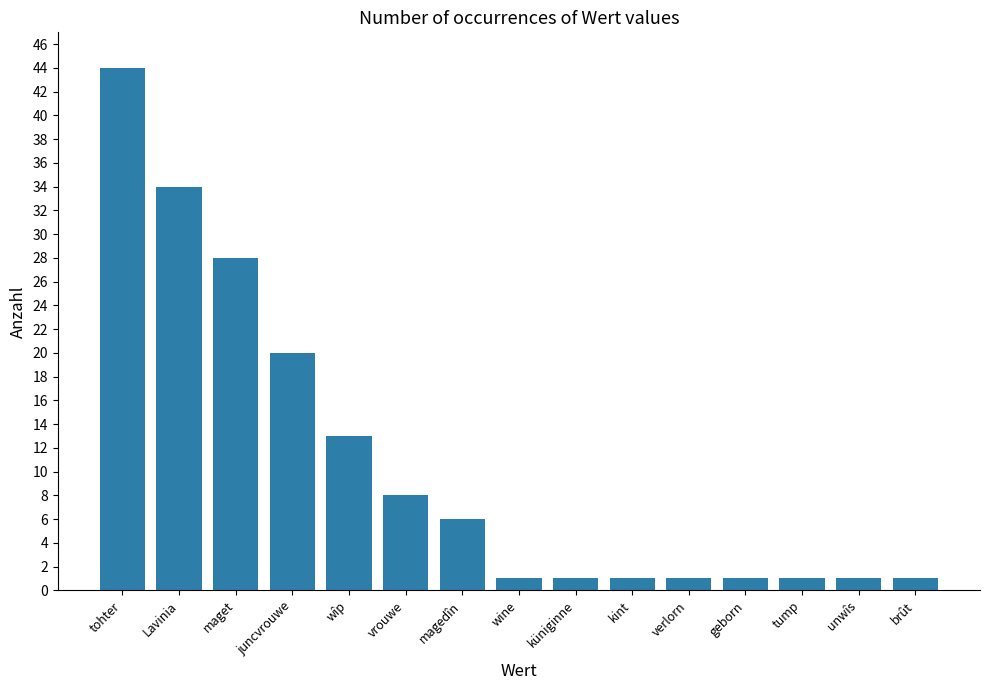

What is the sum of the values at brût and juncvrouwe?

21